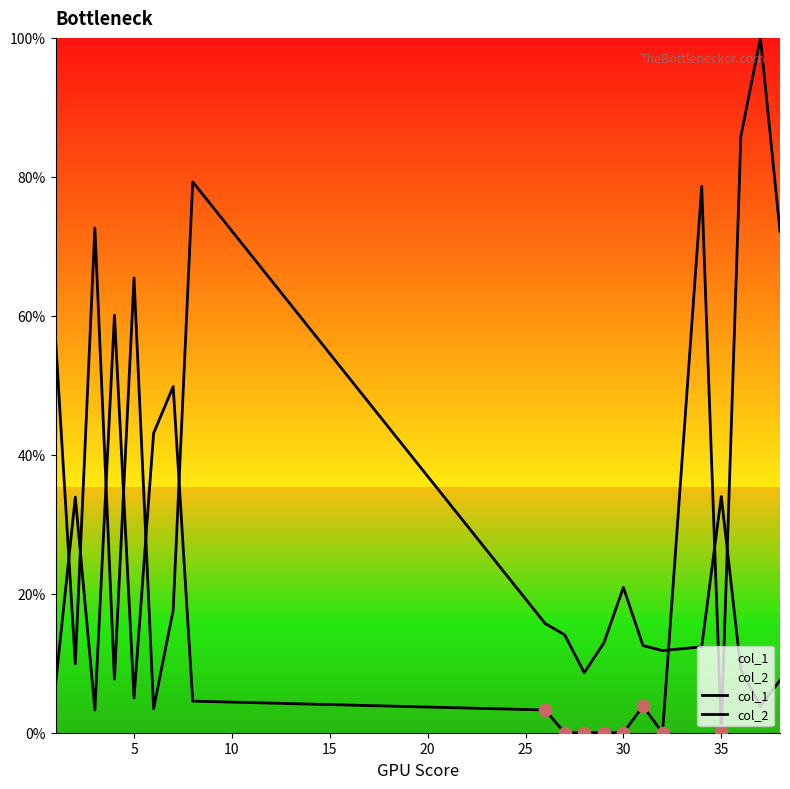

What are all the series names shown in the legend?

col_1, col_2